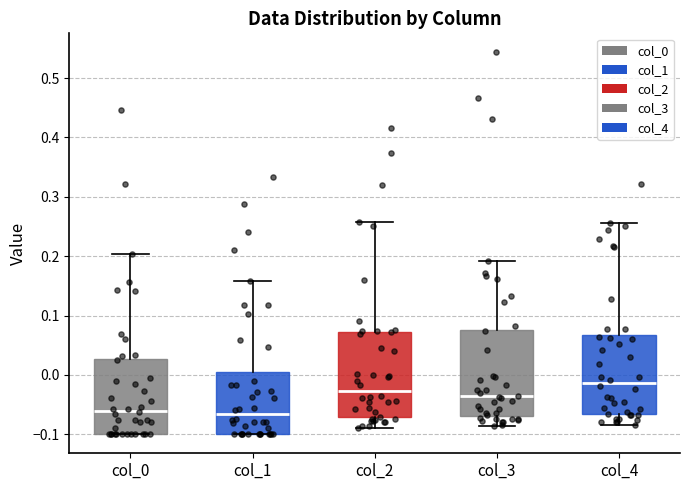

Reading left to right, read every box against the y-axis: the position of its median line, the range the box covers, and the ends of its whiskers. The values are not printed on the chart, so give them approximately, as read against the axis.

col_0: median -0.06, box -0.10 to 0.03, whiskers -0.10 to 0.20
col_1: median -0.07, box -0.10 to 0.00, whiskers -0.10 to 0.16
col_2: median -0.03, box -0.07 to 0.07, whiskers -0.09 to 0.26
col_3: median -0.04, box -0.07 to 0.08, whiskers -0.09 to 0.19
col_4: median -0.01, box -0.07 to 0.07, whiskers -0.08 to 0.26